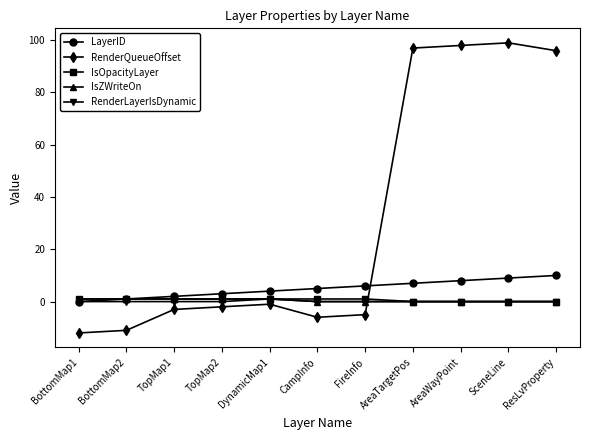

Which category has the highest value across all series?

SceneLine